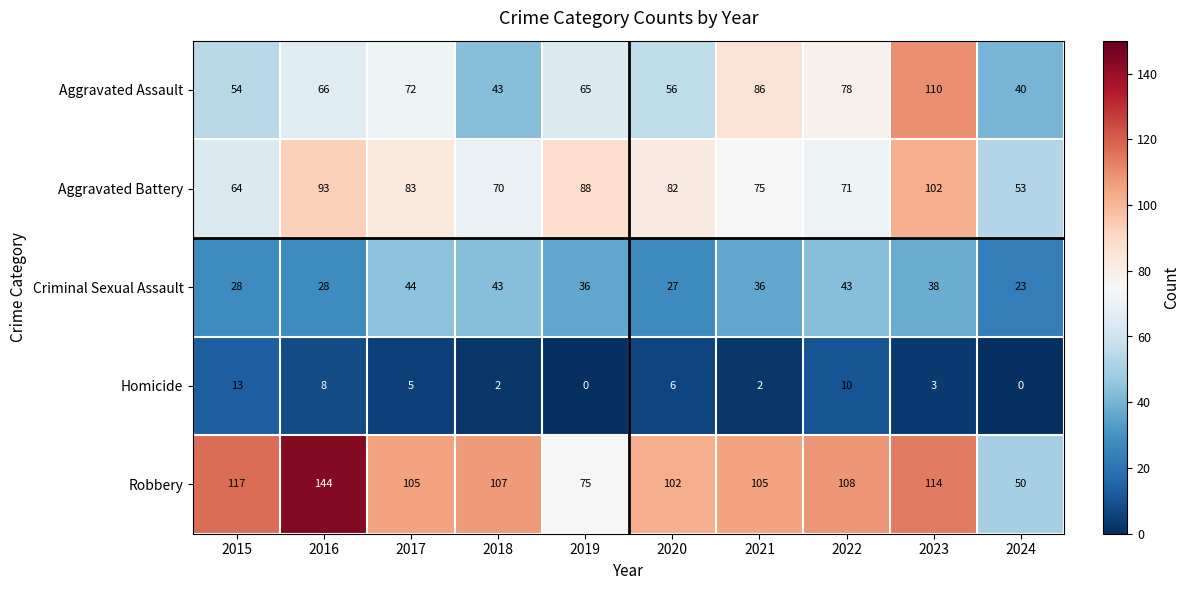

Which series has the largest total across all categories?

Robbery